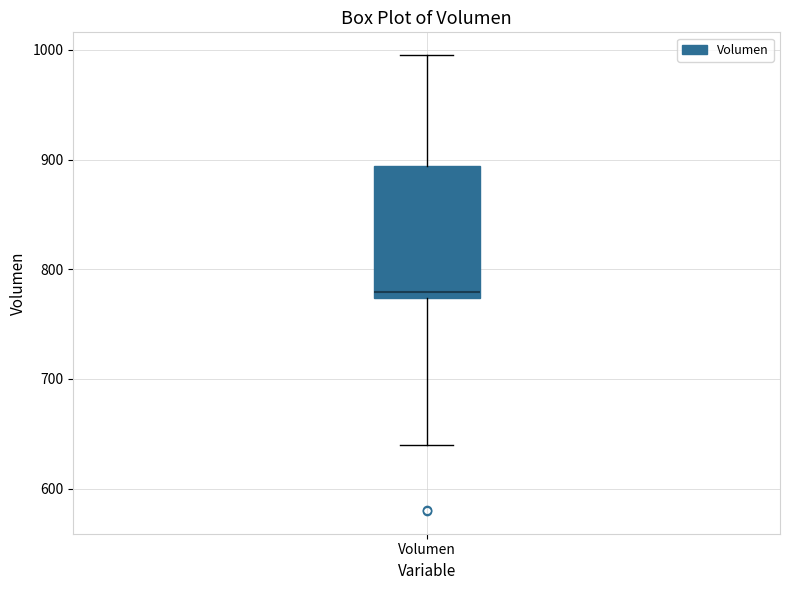

Where is the lower edge of the box for Volumen on the y-axis? The values are not printed on the chart, so give them approximately, as read against the axis.

770